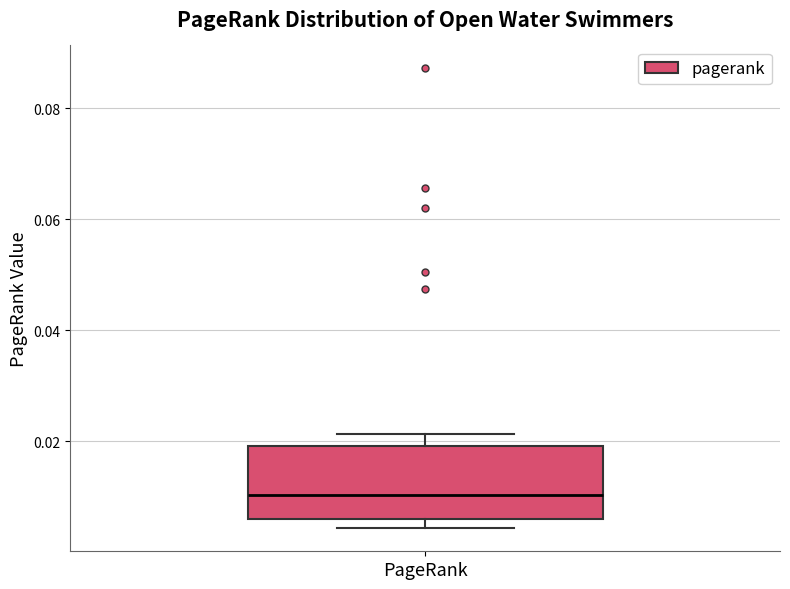

Where is the upper edge of the box for PageRank on the y-axis? The values are not printed on the chart, so give them approximately, as read against the axis.

0.020